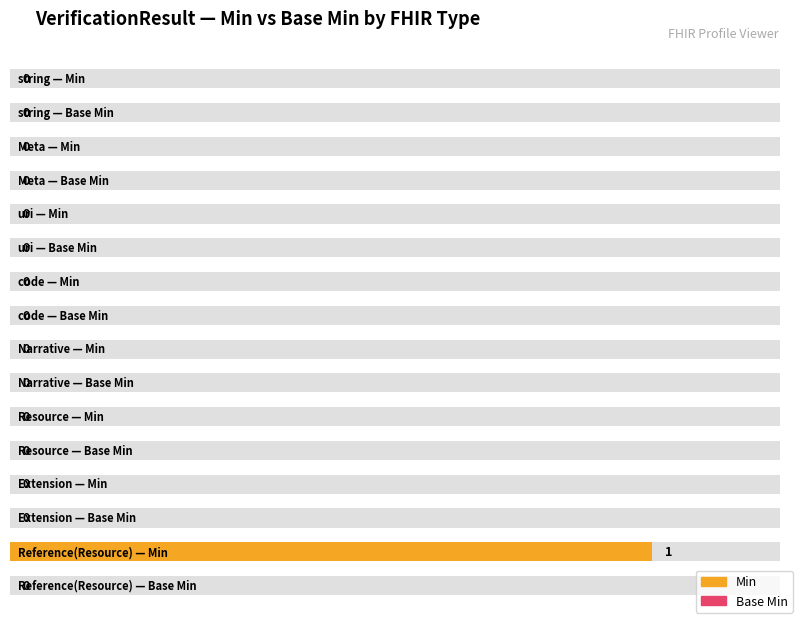

True or false: Base Min has a value of -1 at Narrative.

False